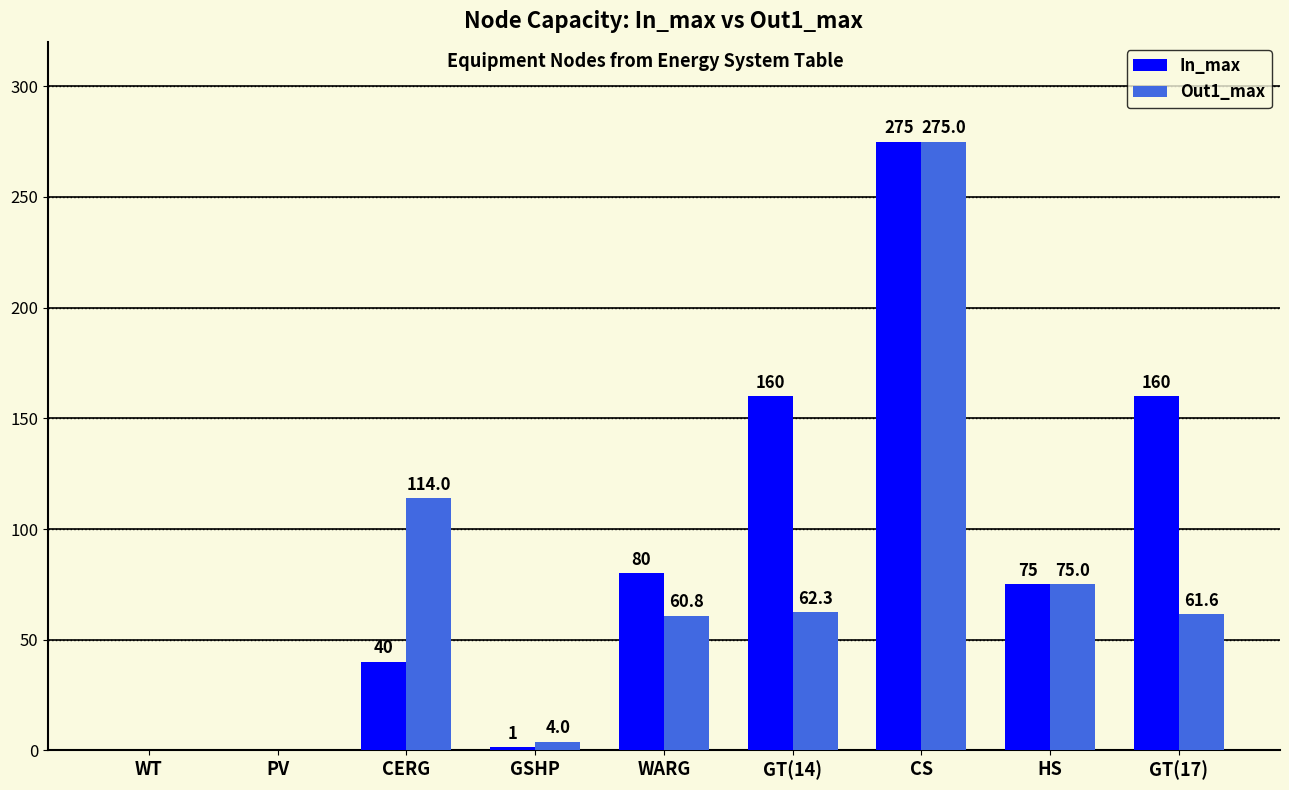

Which series changed the most between HS and GT(17)?

In_max